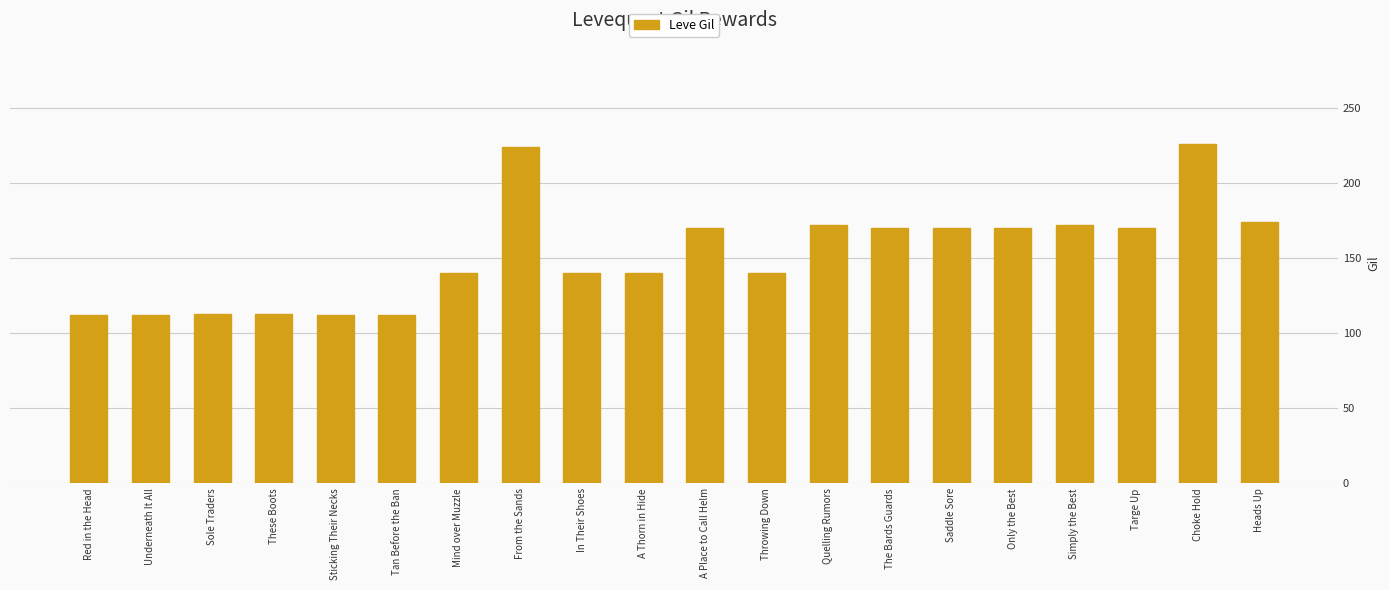

What position from the right is The Bards Guards?

7